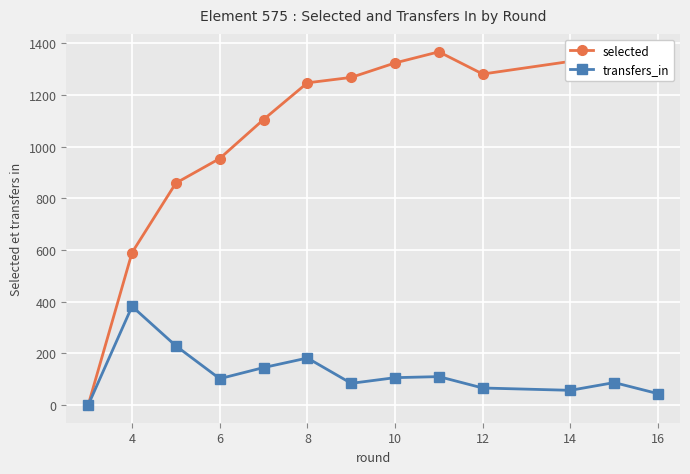

What is the average value of the selected series?

1081